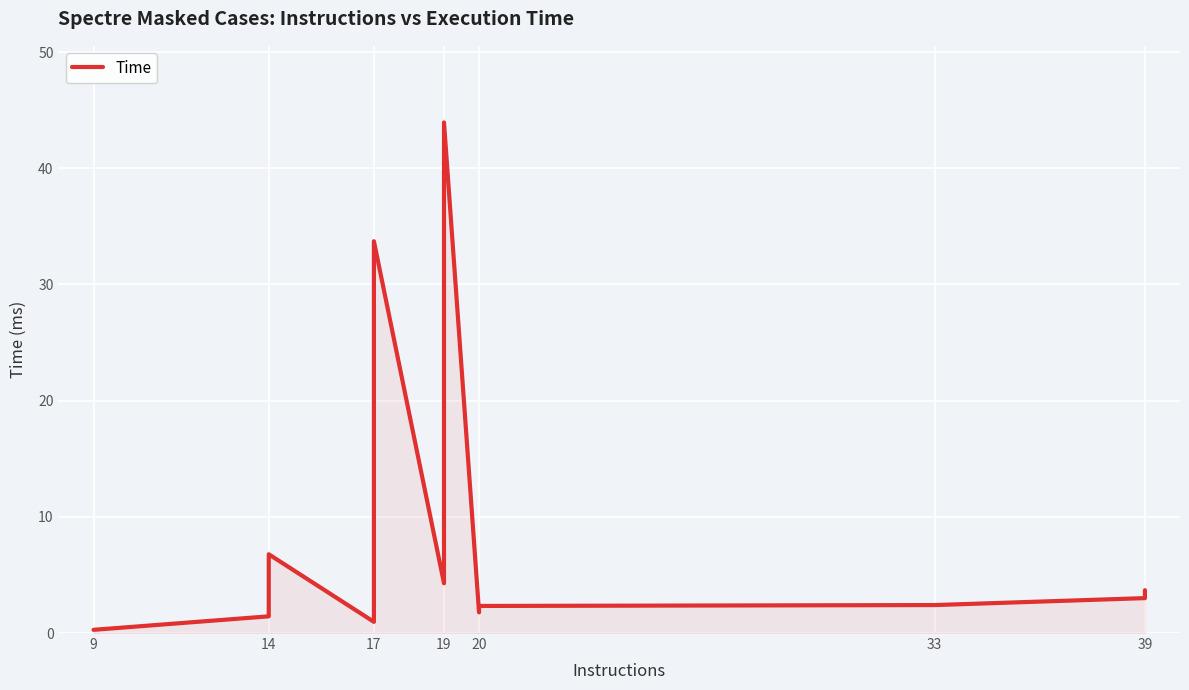

How many lines are shown in the chart?

1